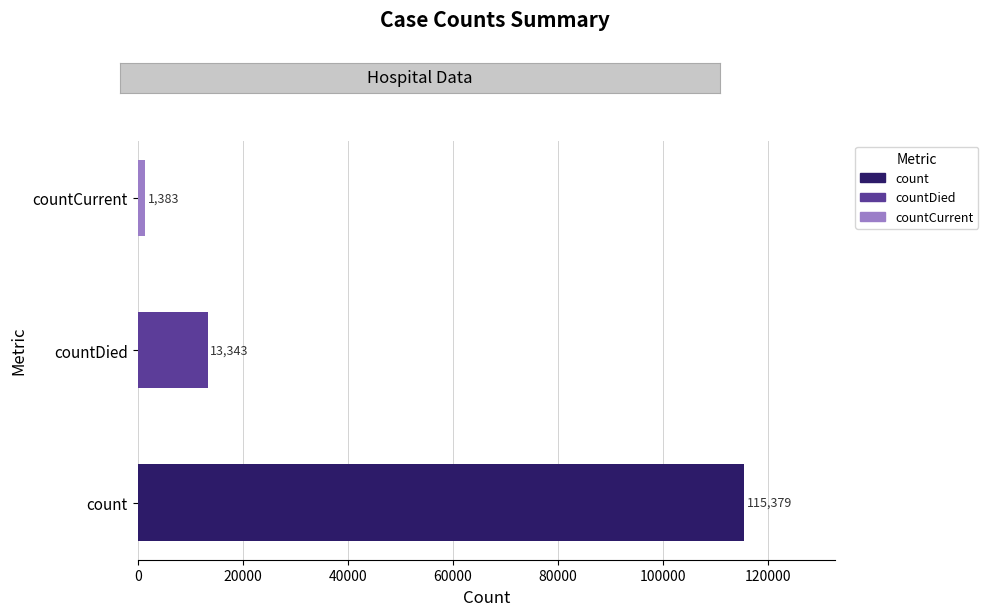

Reading right to left, what are all the values shown in this chart?

countCurrent=1383	countDied=13343	count=115379